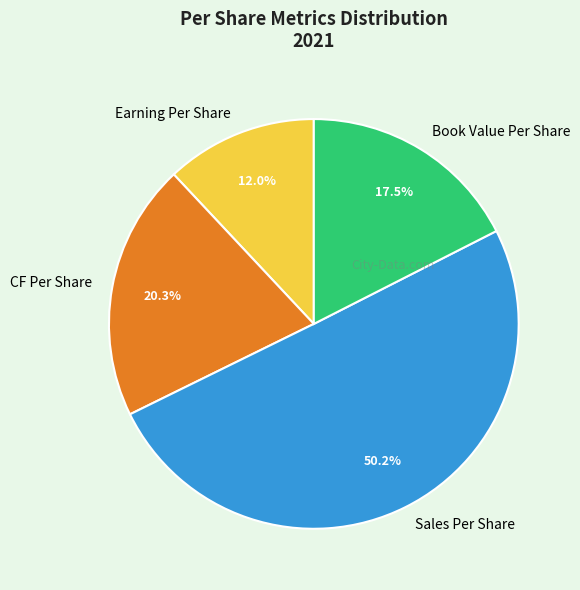

Does Earning Per Share represent more than half of the total?

No